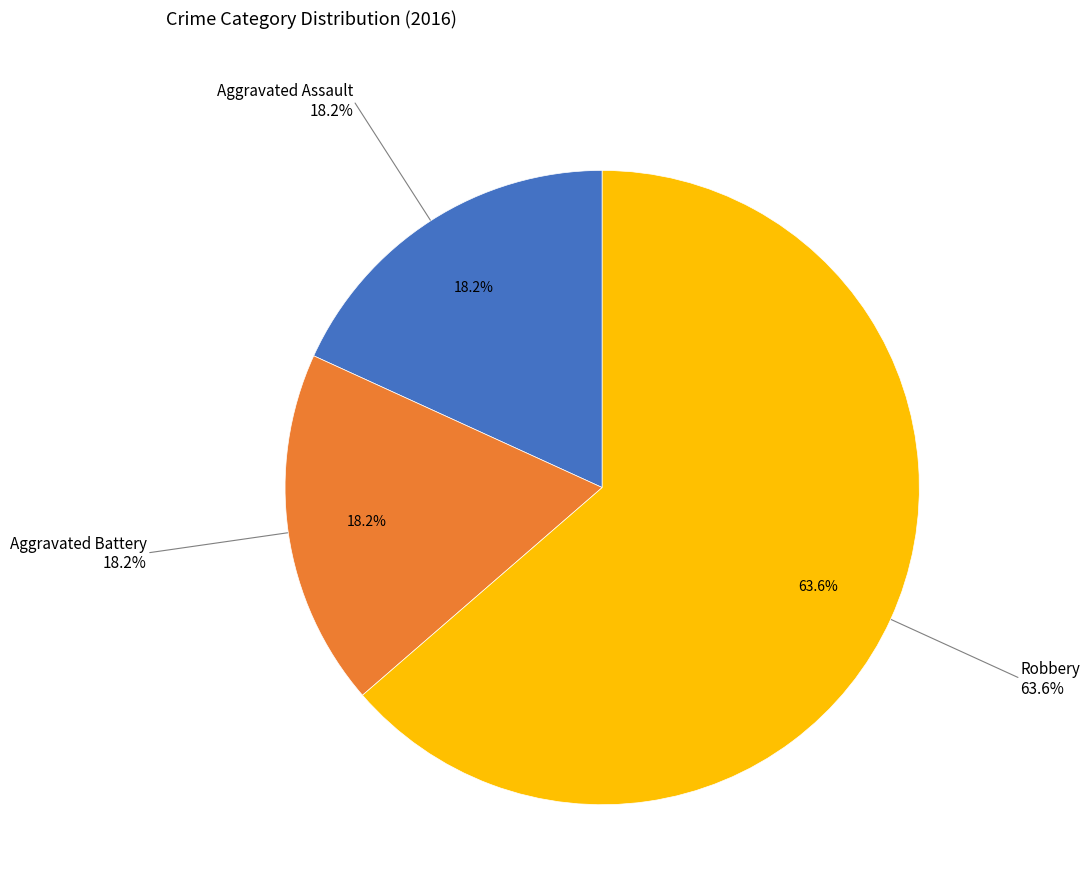

To the nearest percent, what is the combined percentage of Aggravated Assault and Robbery?

82%